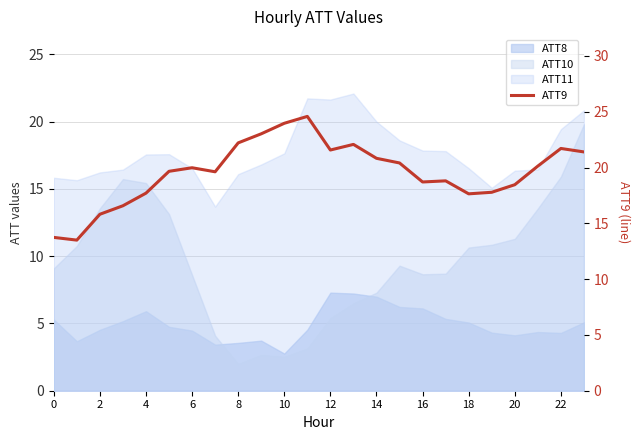

What is the sum of all values?

469.9